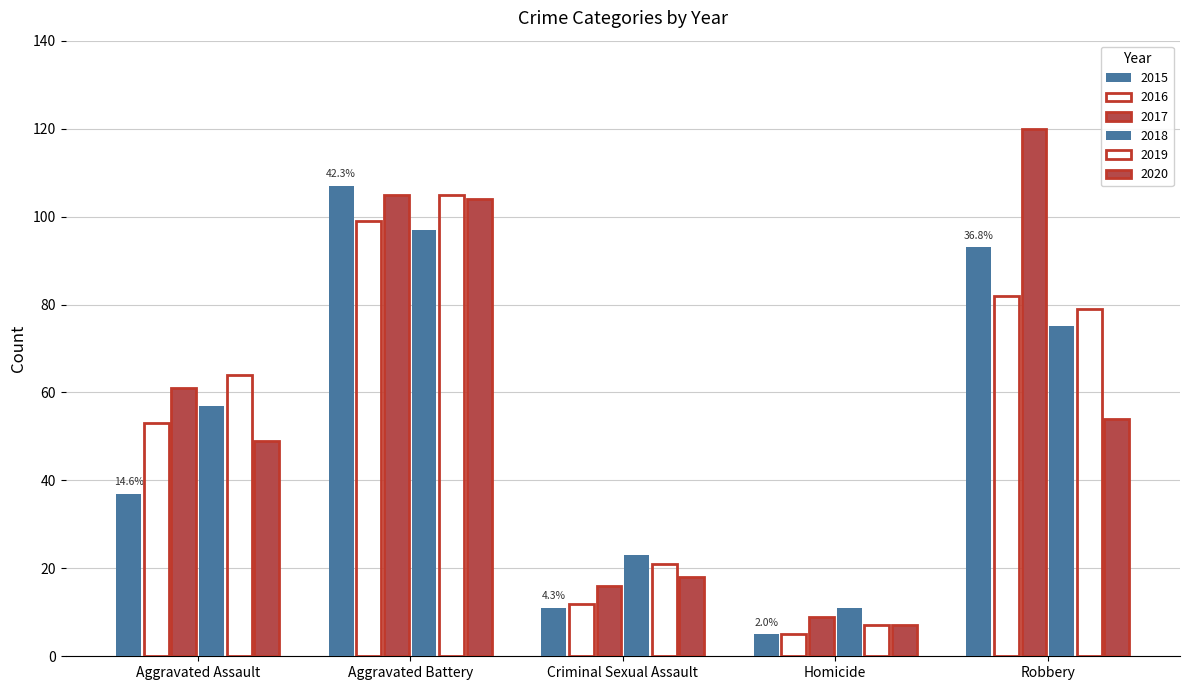

List the labels in order of 2016 value, smallest first.

Homicide, Criminal Sexual Assault, Aggravated Assault, Robbery, Aggravated Battery